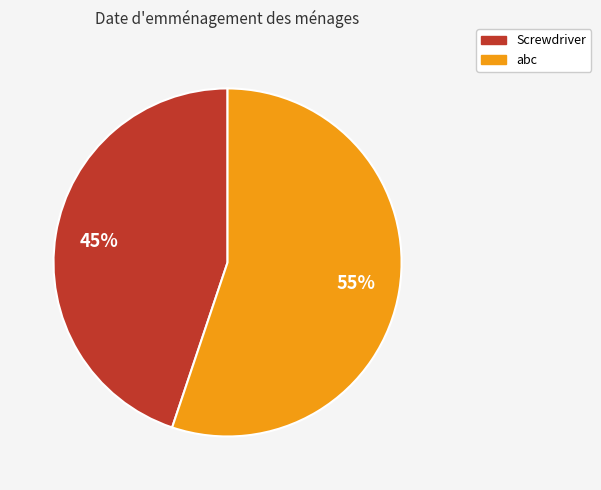

True or false: abc accounts for 55% of the total.

True